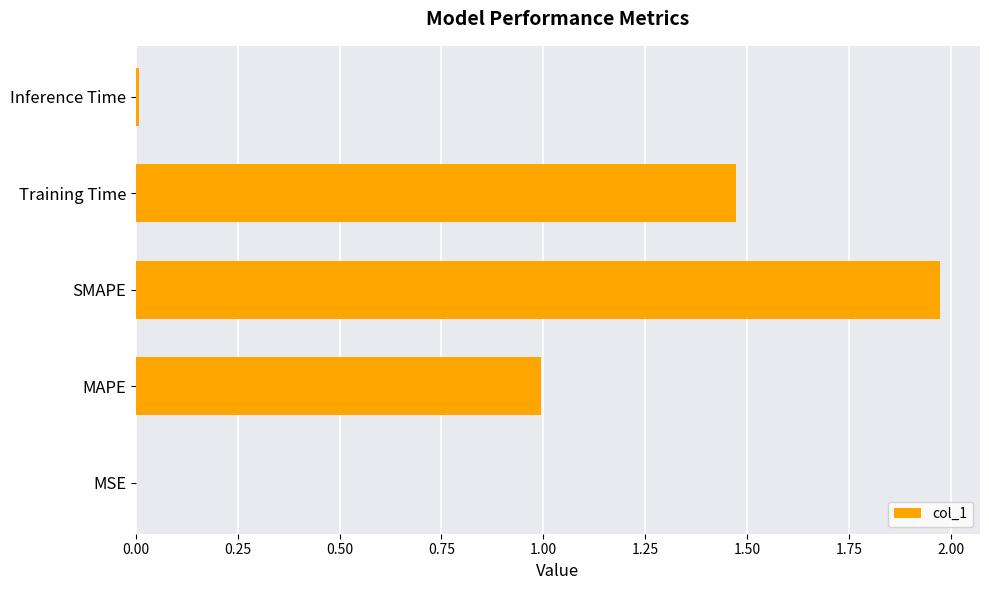

Which label corresponds to the largest value in the chart?

SMAPE